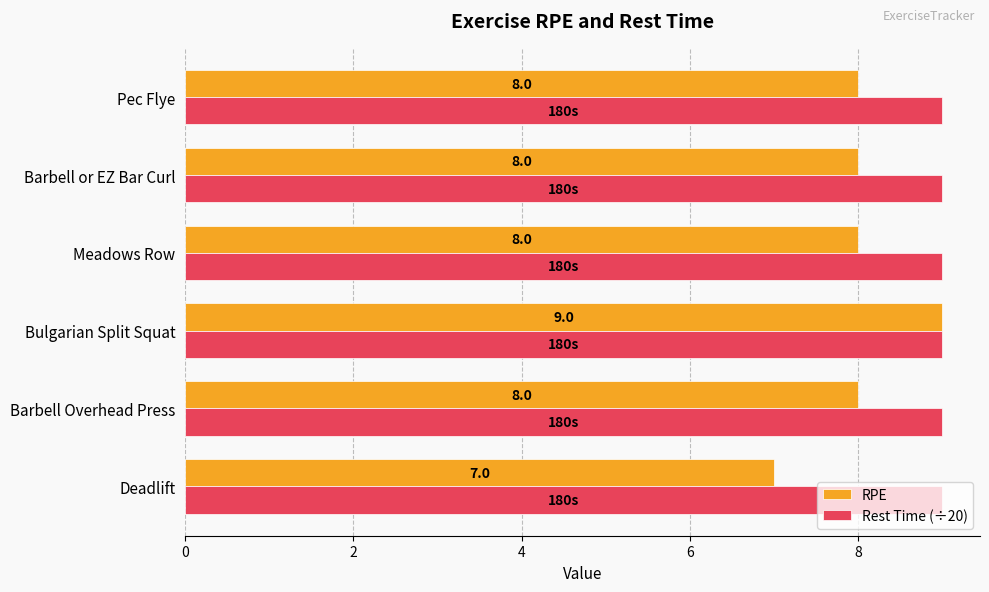

Which series has the largest range (max minus min)?

RPE